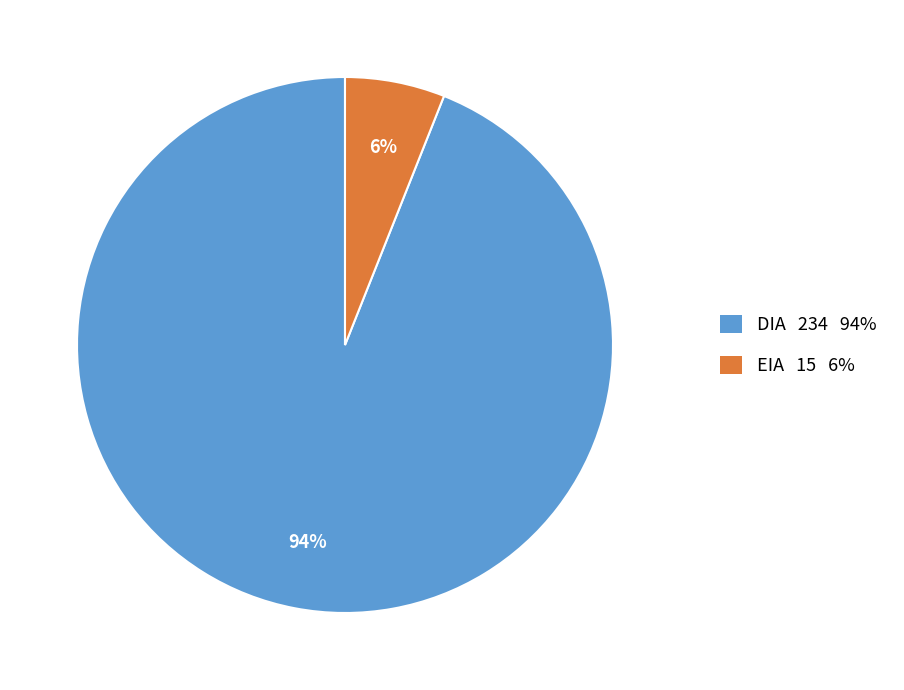

Count the number of slices in the pie.

2